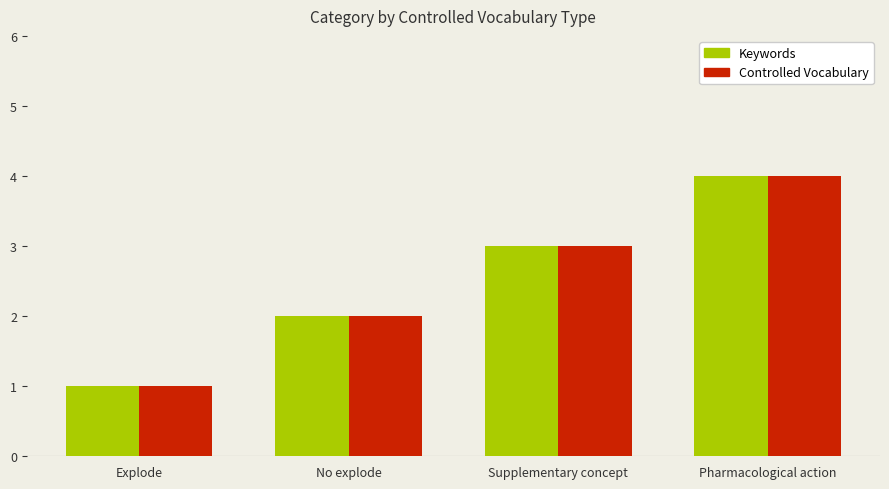

Reading right to left, list all the values displayed in this chart.

Keywords: Pharmacological action=4	Supplementary concept=3	No explode=2	Explode=1
Controlled Vocabulary: Pharmacological action=4	Supplementary concept=3	No explode=2	Explode=1